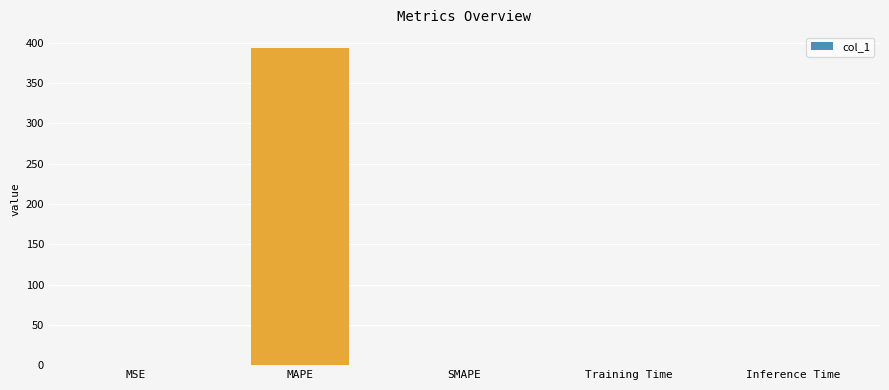

What is the sum of all values?

393.8